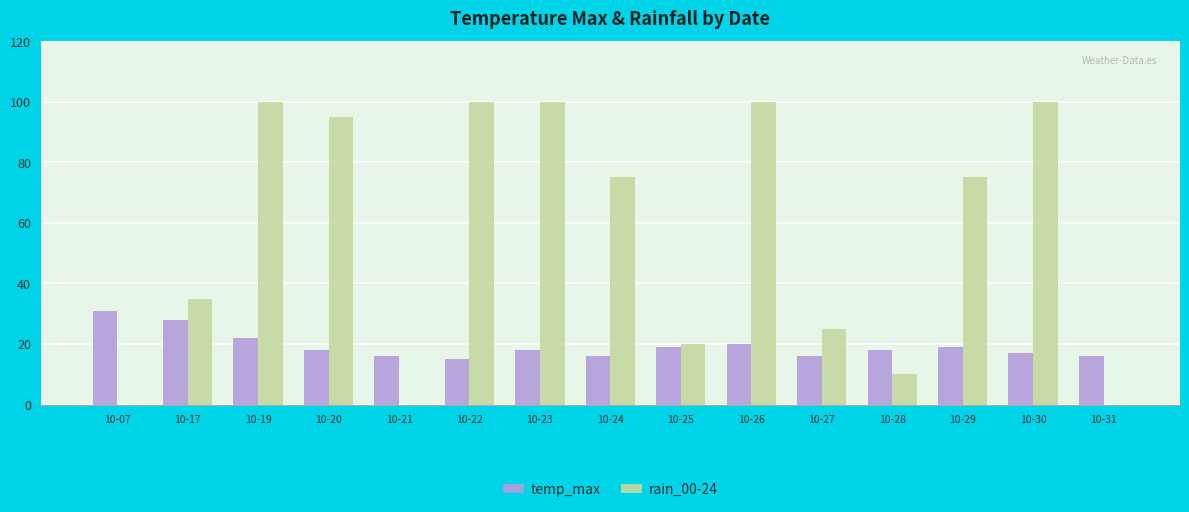

Are the bars horizontal?

No